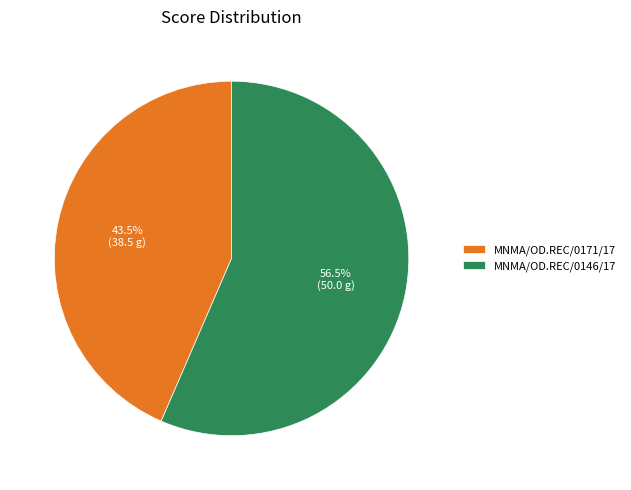

True or false: MNMA/OD.REC/0171/17 accounts for 38% of the total.

False